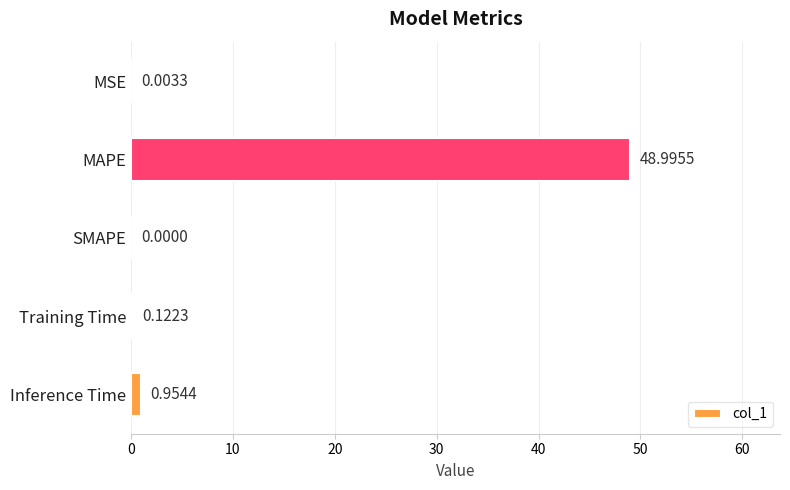

Where is the data nearest to the value 24?

Inference Time